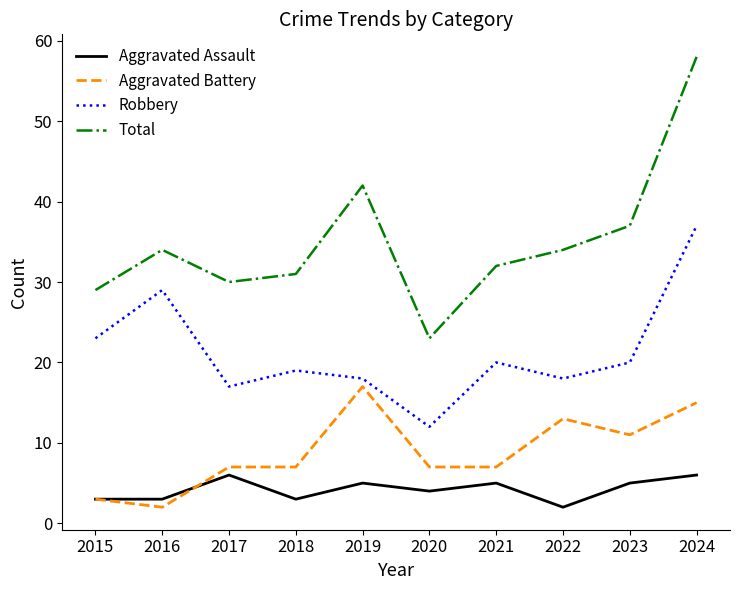

The Aggravated Battery series shows 7 at 2018. True or false?

True